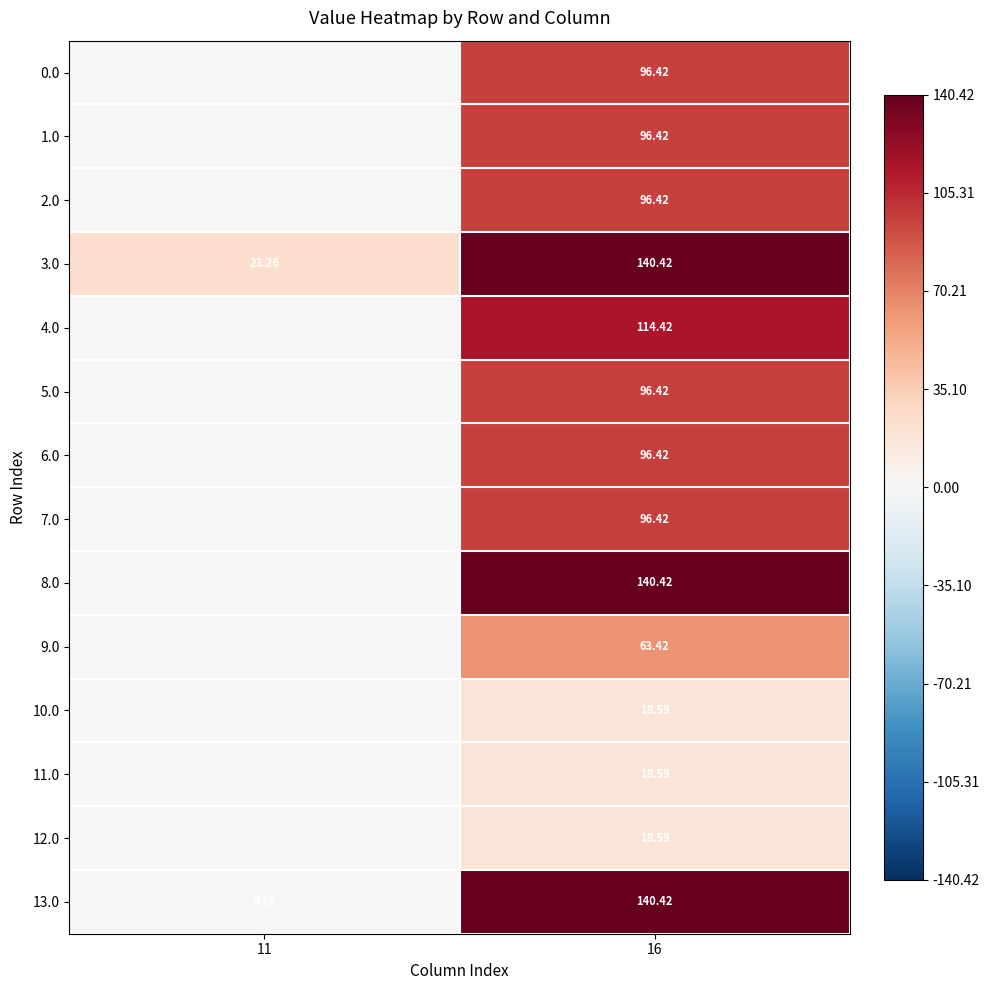

List the labels in order of 1.0 value, largest first.

16, 11